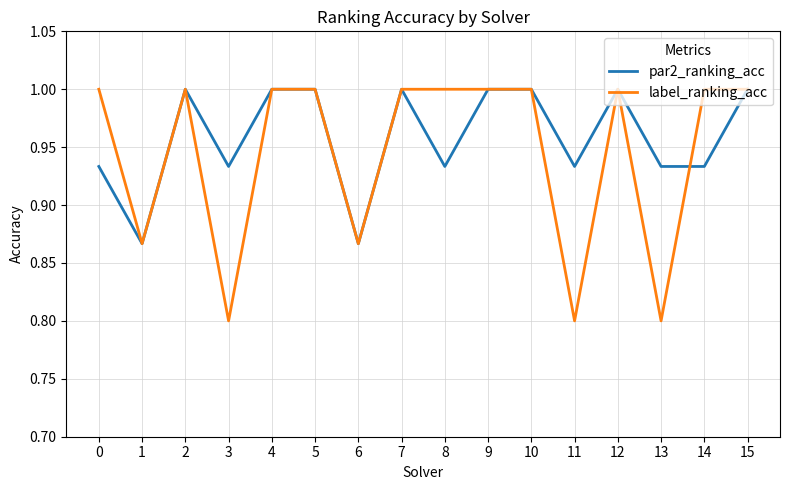

True or false: par2_ranking_acc has more than 2 points higher than both neighbors.

True